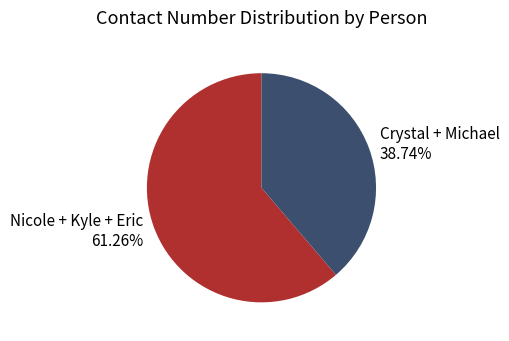

Does any single category account for the majority?

Yes